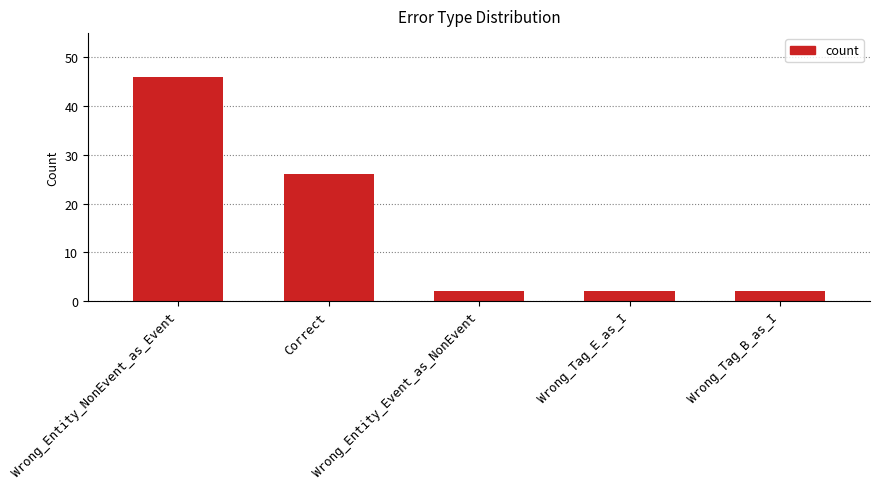

What is the greatest value displayed?

46